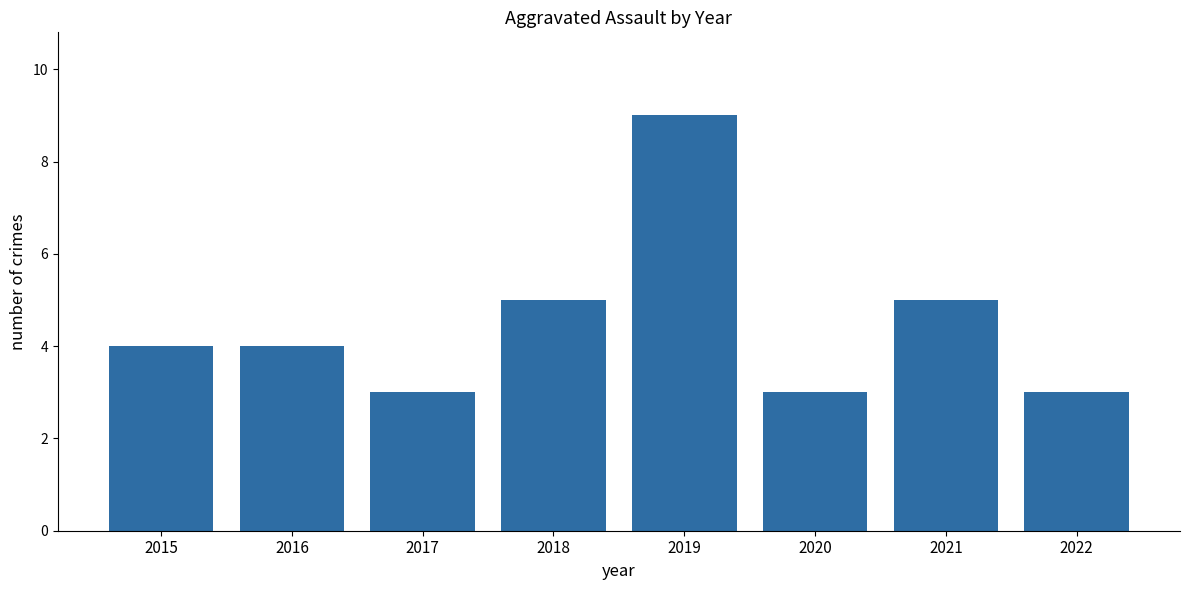

Between 2017 and 2018, which is larger?

2018